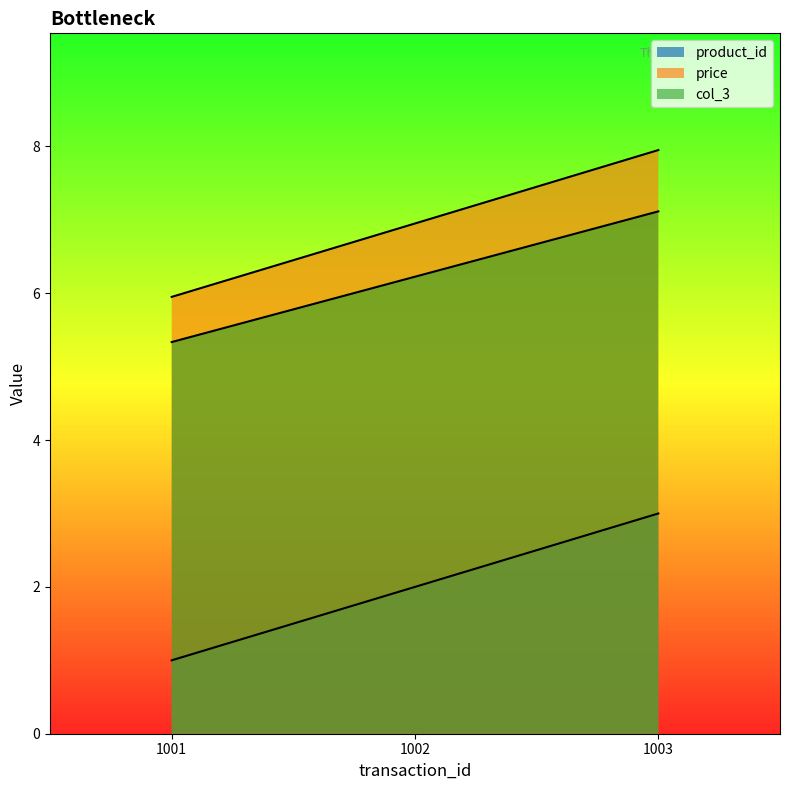

Rank the categories by col_3 value from highest to lowest.

1003, 1002, 1001